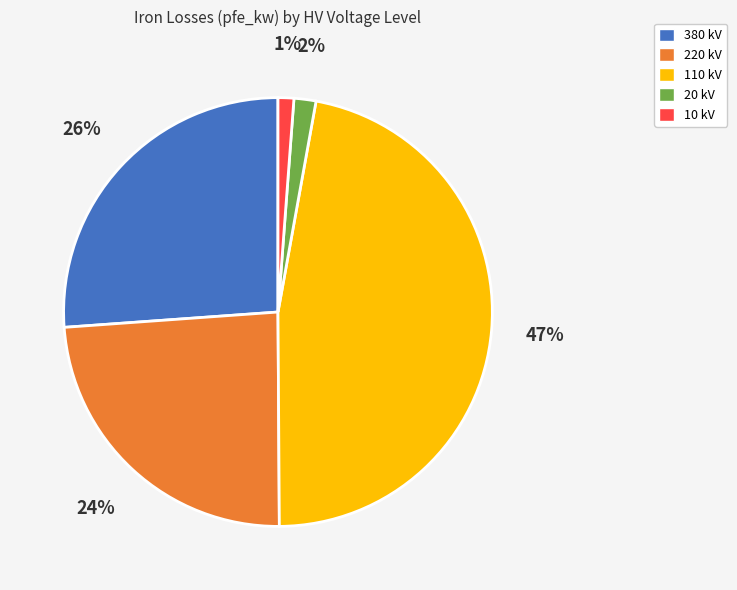

The 110 kV slice represents 47% of the pie. True or false?

True